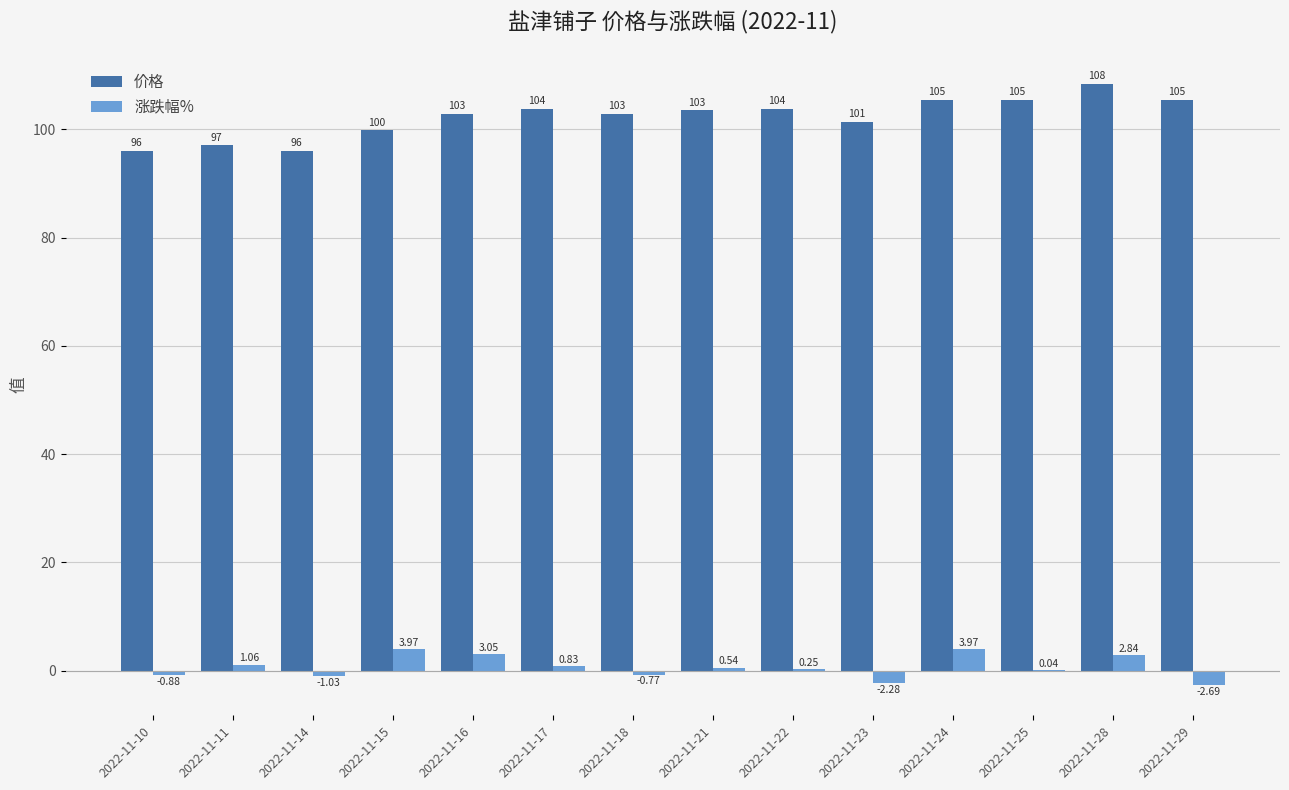

Which series changed the most between 2022-11-28 and 2022-11-29?

涨跌幅%